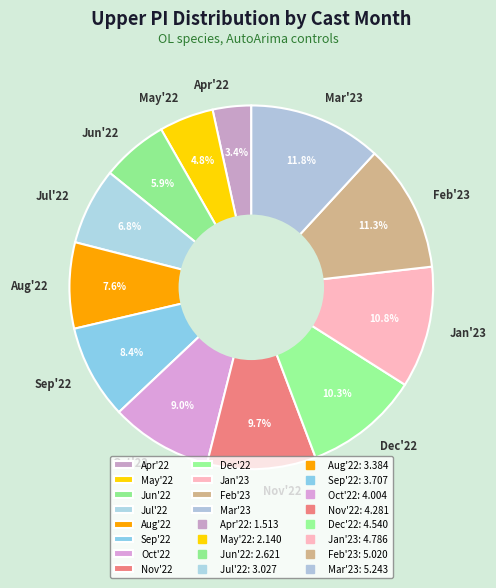

Combined, do May'22 and Oct'22 account for over 50%?

No